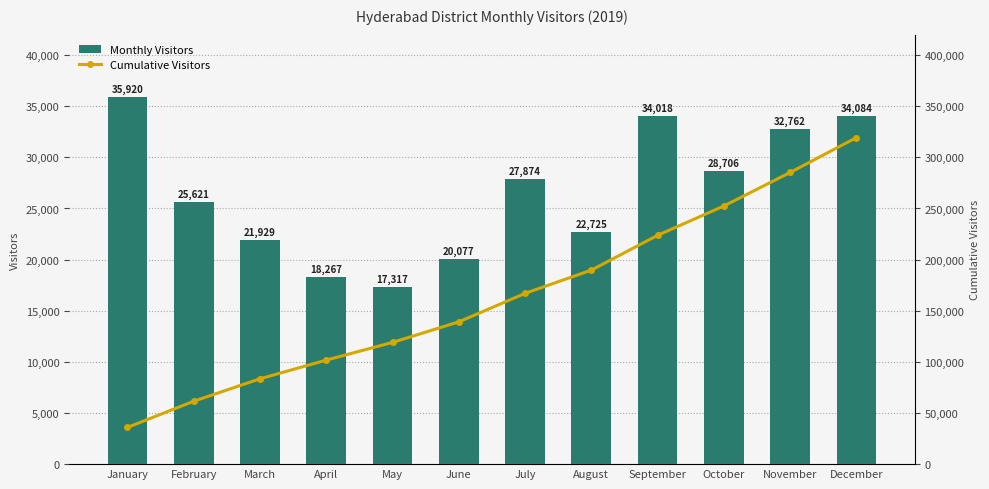

How many data points in Monthly Visitors are less than 27874?

6